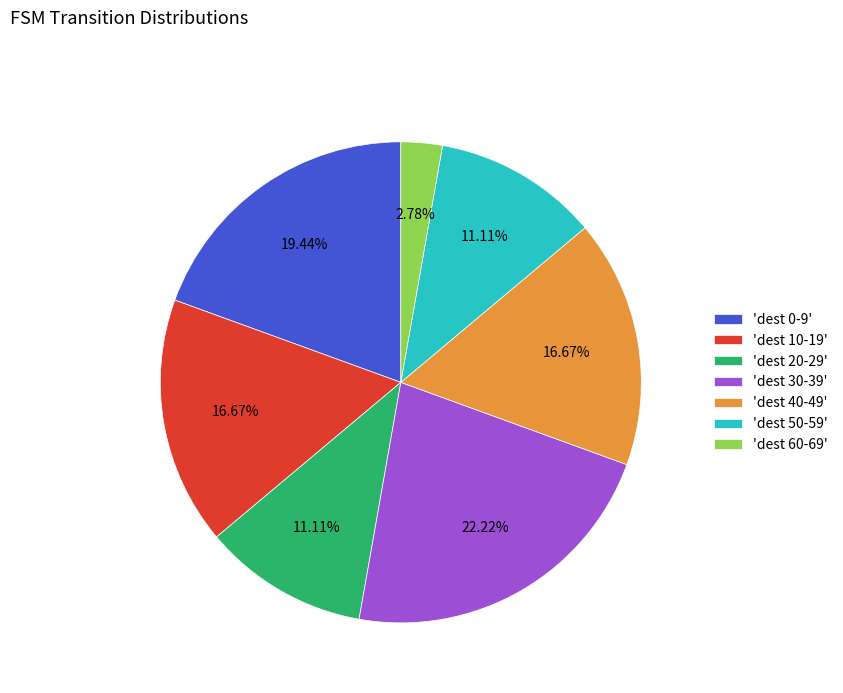

Which has a higher value, 'dest 10-19' or 'dest 0-9'?

'dest 0-9'